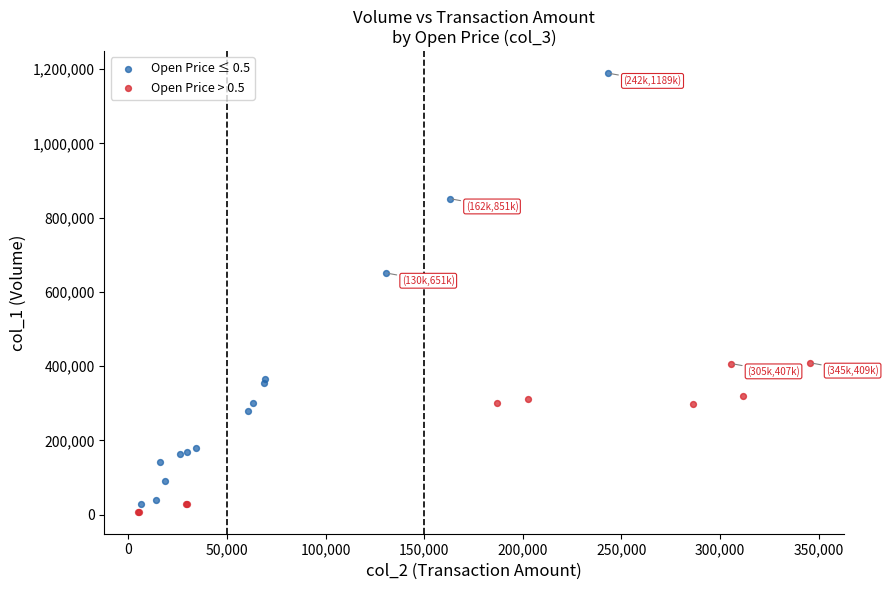

Which series has the widest spread of Y values?

Open Price ≤ 0.5